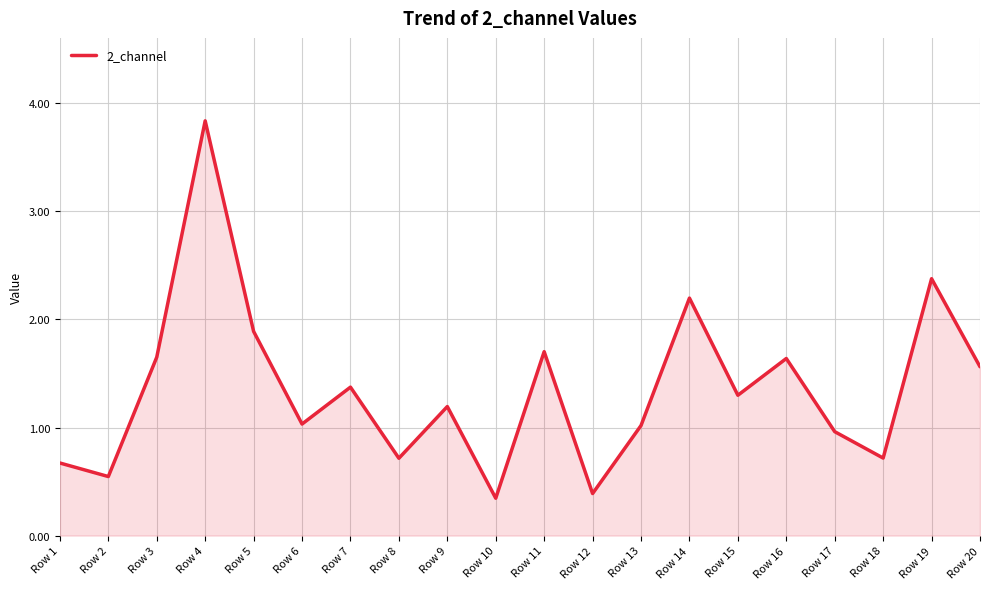

Which category has the highest value across all series?

Row 4